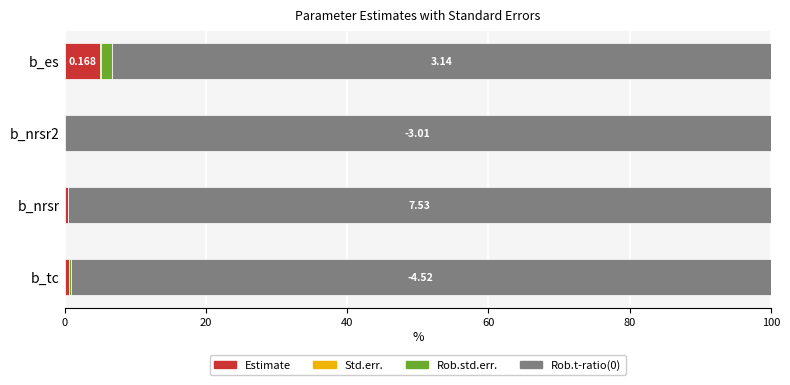

Which category has the highest value in the Estimate series?

b_es